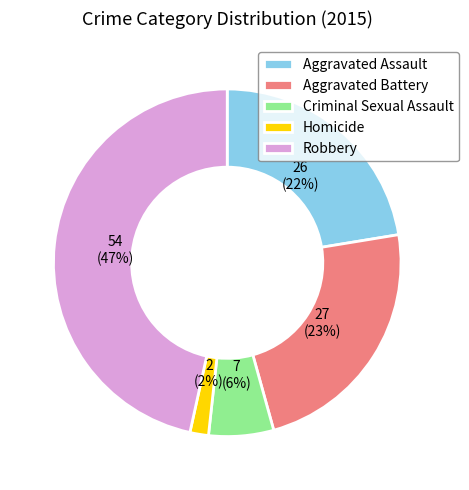

To the nearest percent, what is the difference between the largest and smallest slice percentages?

45%